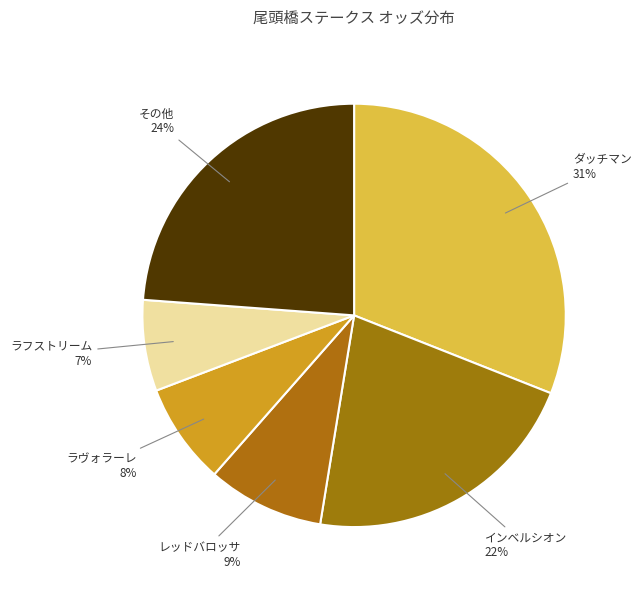

Is it true that ラフストリーム is 7% of the pie?

True